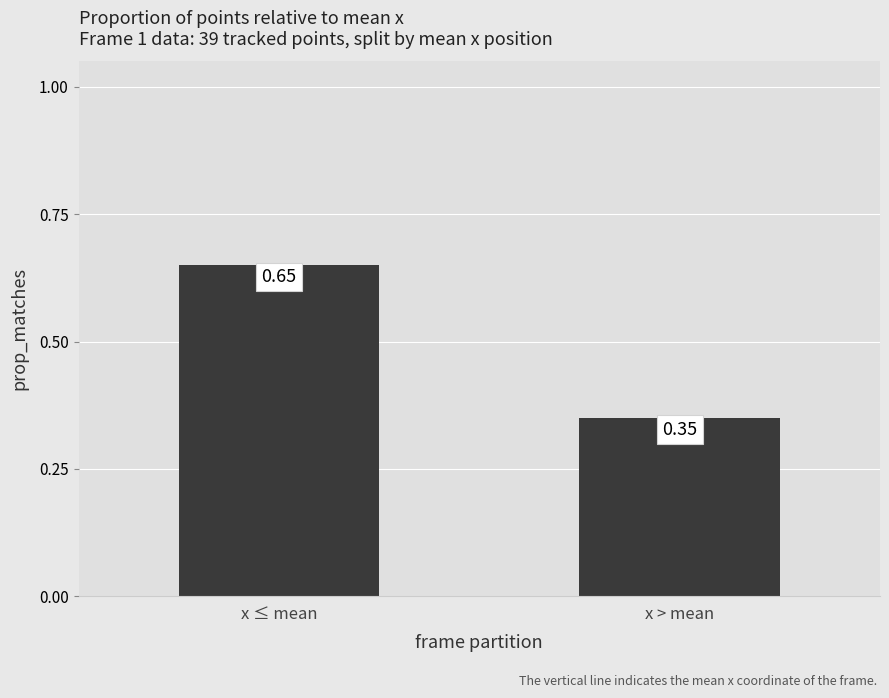

At which label is the value closest to 0?

x > mean